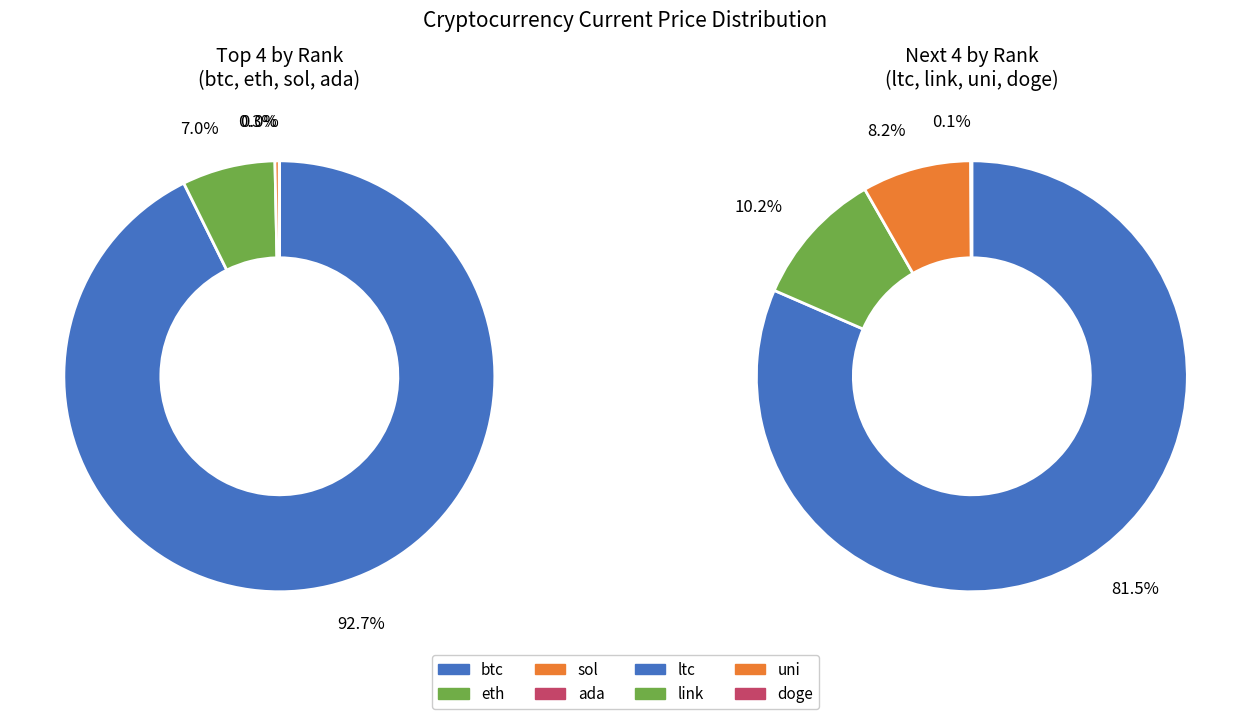

What is the smallest slice in the pie chart?

doge